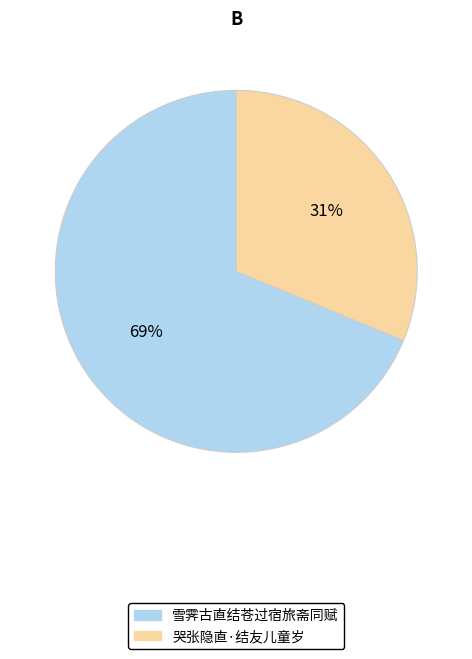

Which category has the biggest portion of the pie?

雪霁古直结苍过宿旅斋同赋